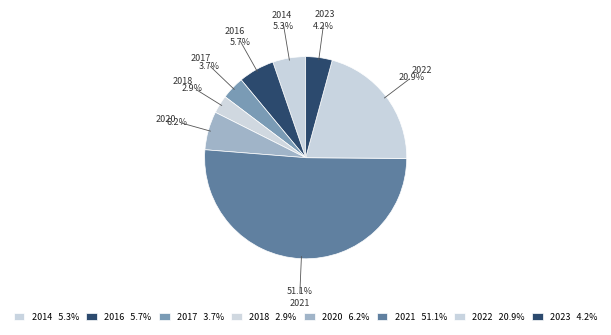

Count the number of slices in the pie.

8